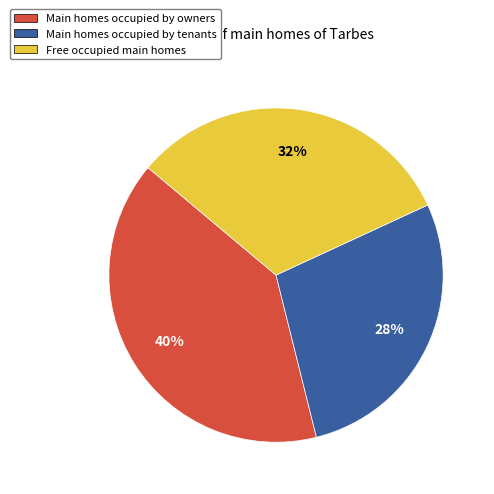

To the nearest percent, what is the average slice percentage?

33%